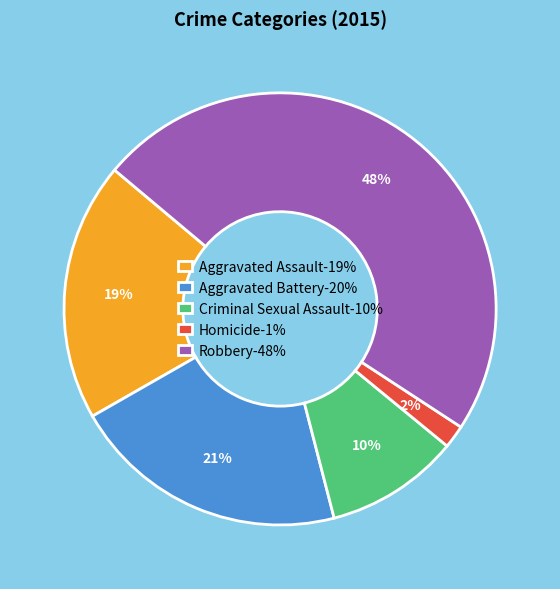

Between Homicide and Robbery, which is larger?

Robbery